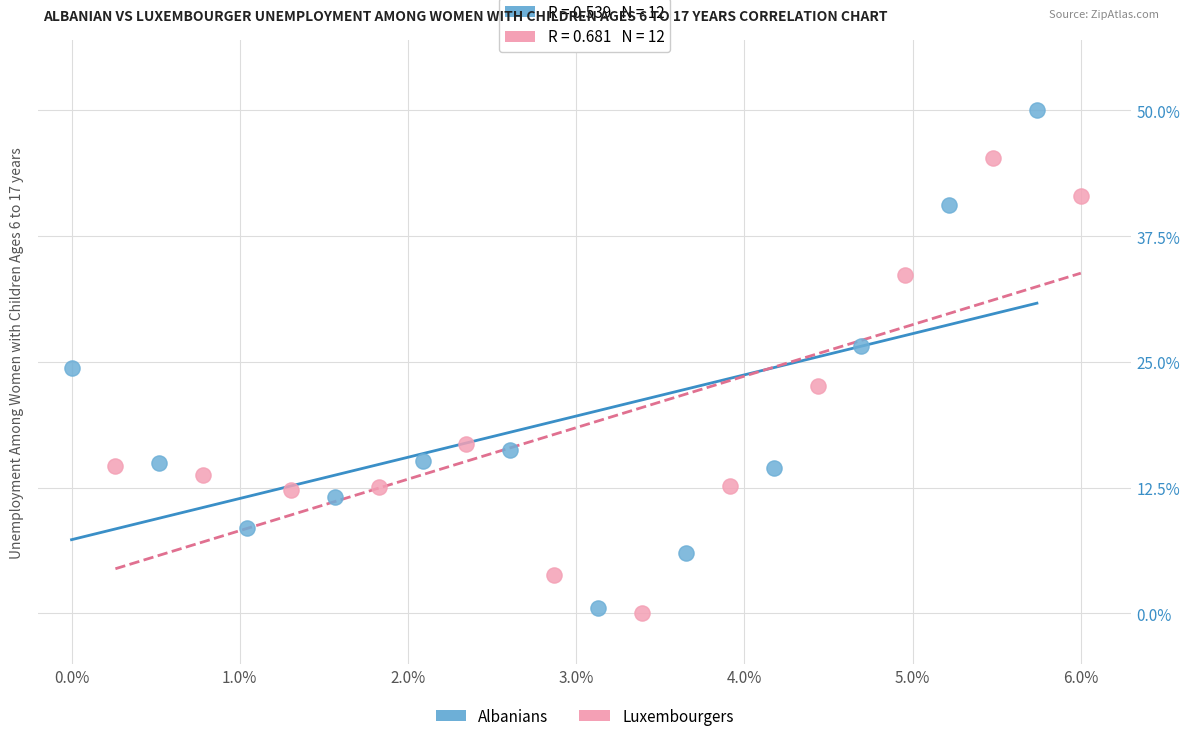

What are all the series names shown in the legend?

Albanians, Luxembourgers